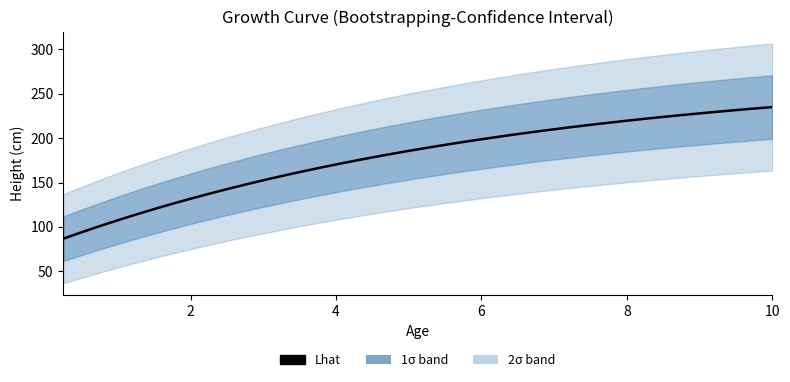

What is the difference between the maximum and minimum values?

148.3